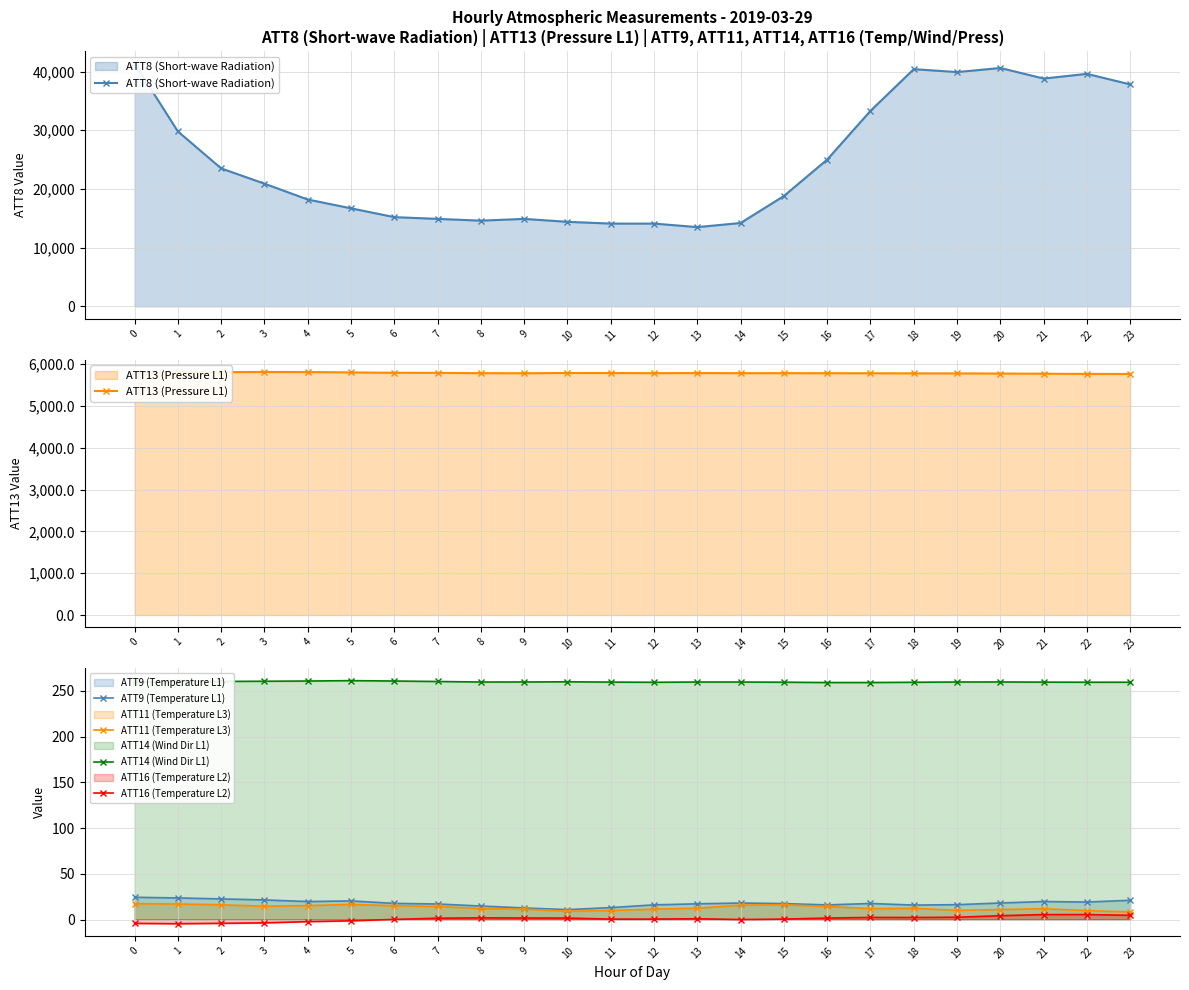

True or false: ATT13 (Pressure L1) has more than 0 points higher than both neighbors.

True